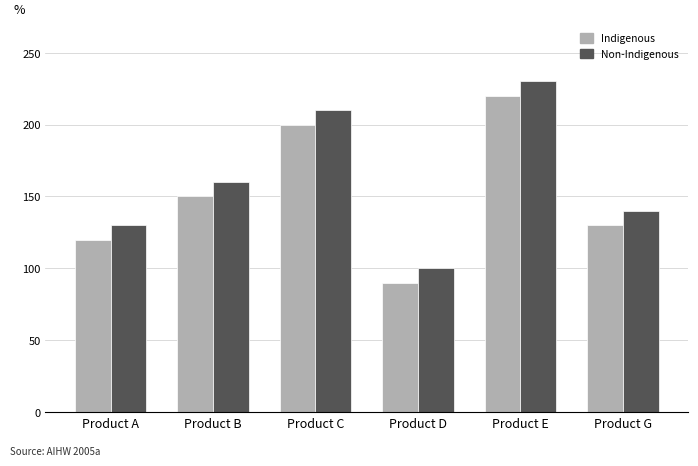

What is the maximum value shown in the chart?

230